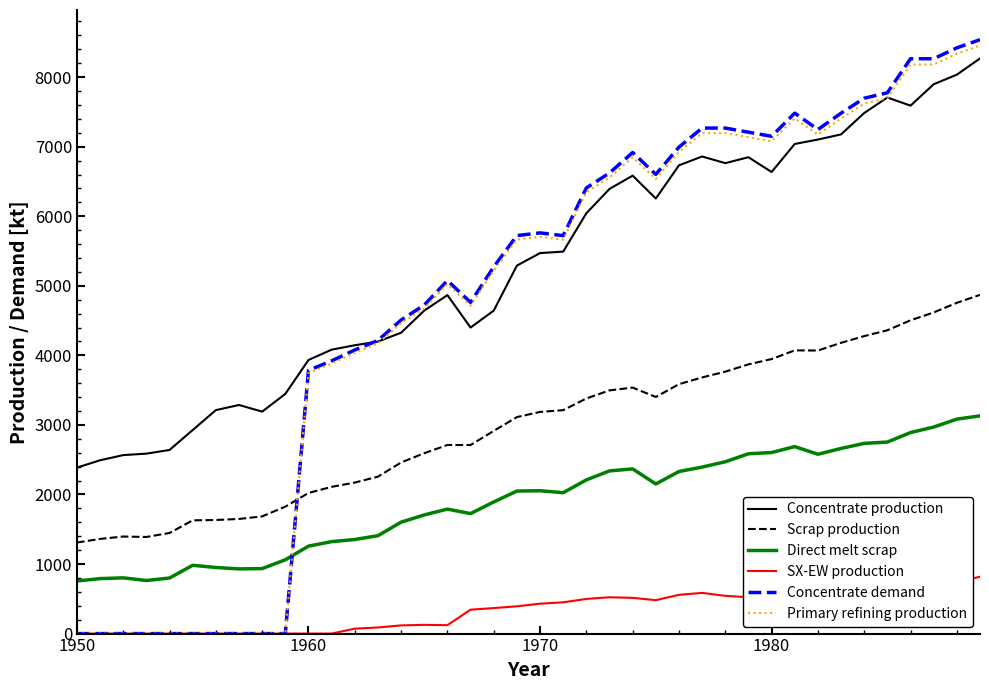

Which series has the largest total across all categories?

Concentrate production